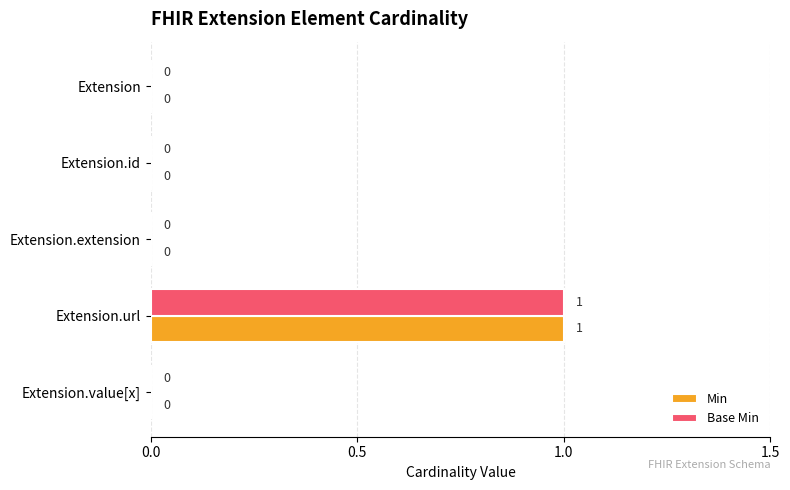

At which category is the sum across all series the highest?

Extension.url